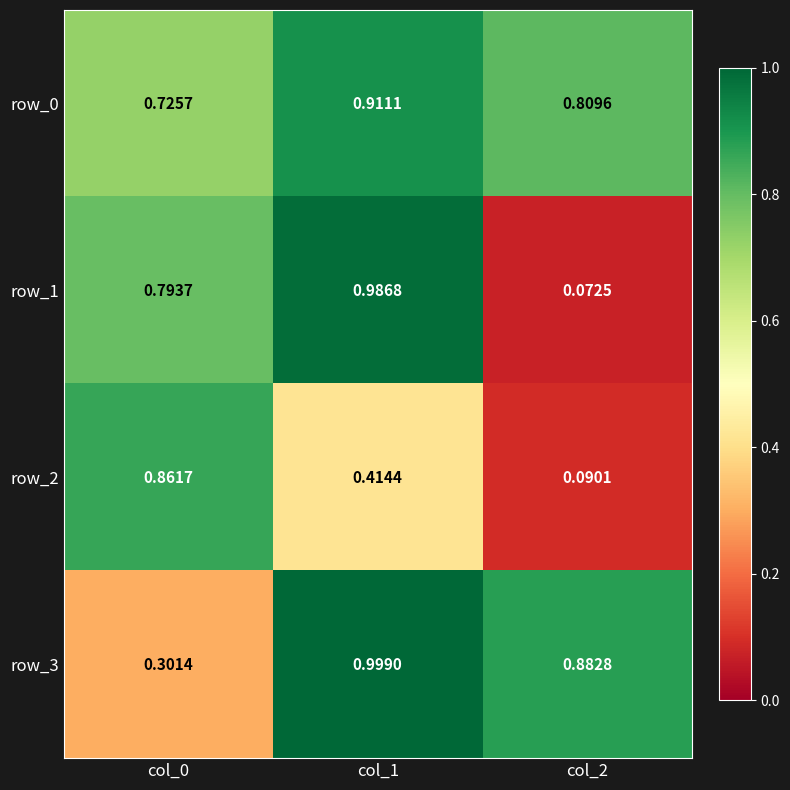

Is the value of row_1 at col_2 greater than the value of row_2 at col_2?

No